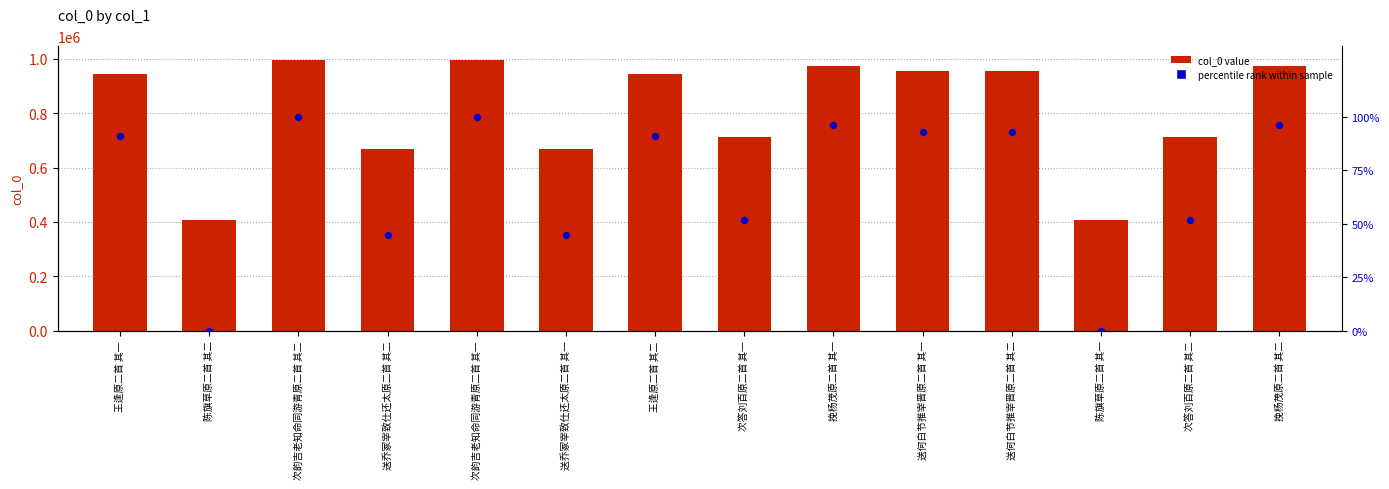

Is the value of percentile rank at 次韵吉老知命同游青原二首 其一 greater than the value of col_0 value at 王逢原二首 其二?

No